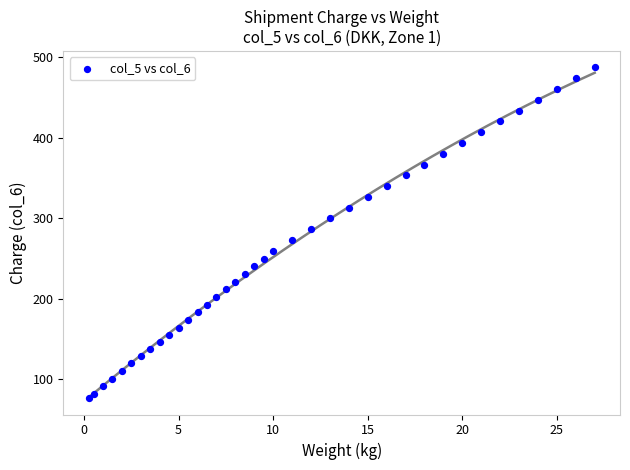

What is the range of X values (max minus min)?

26.8